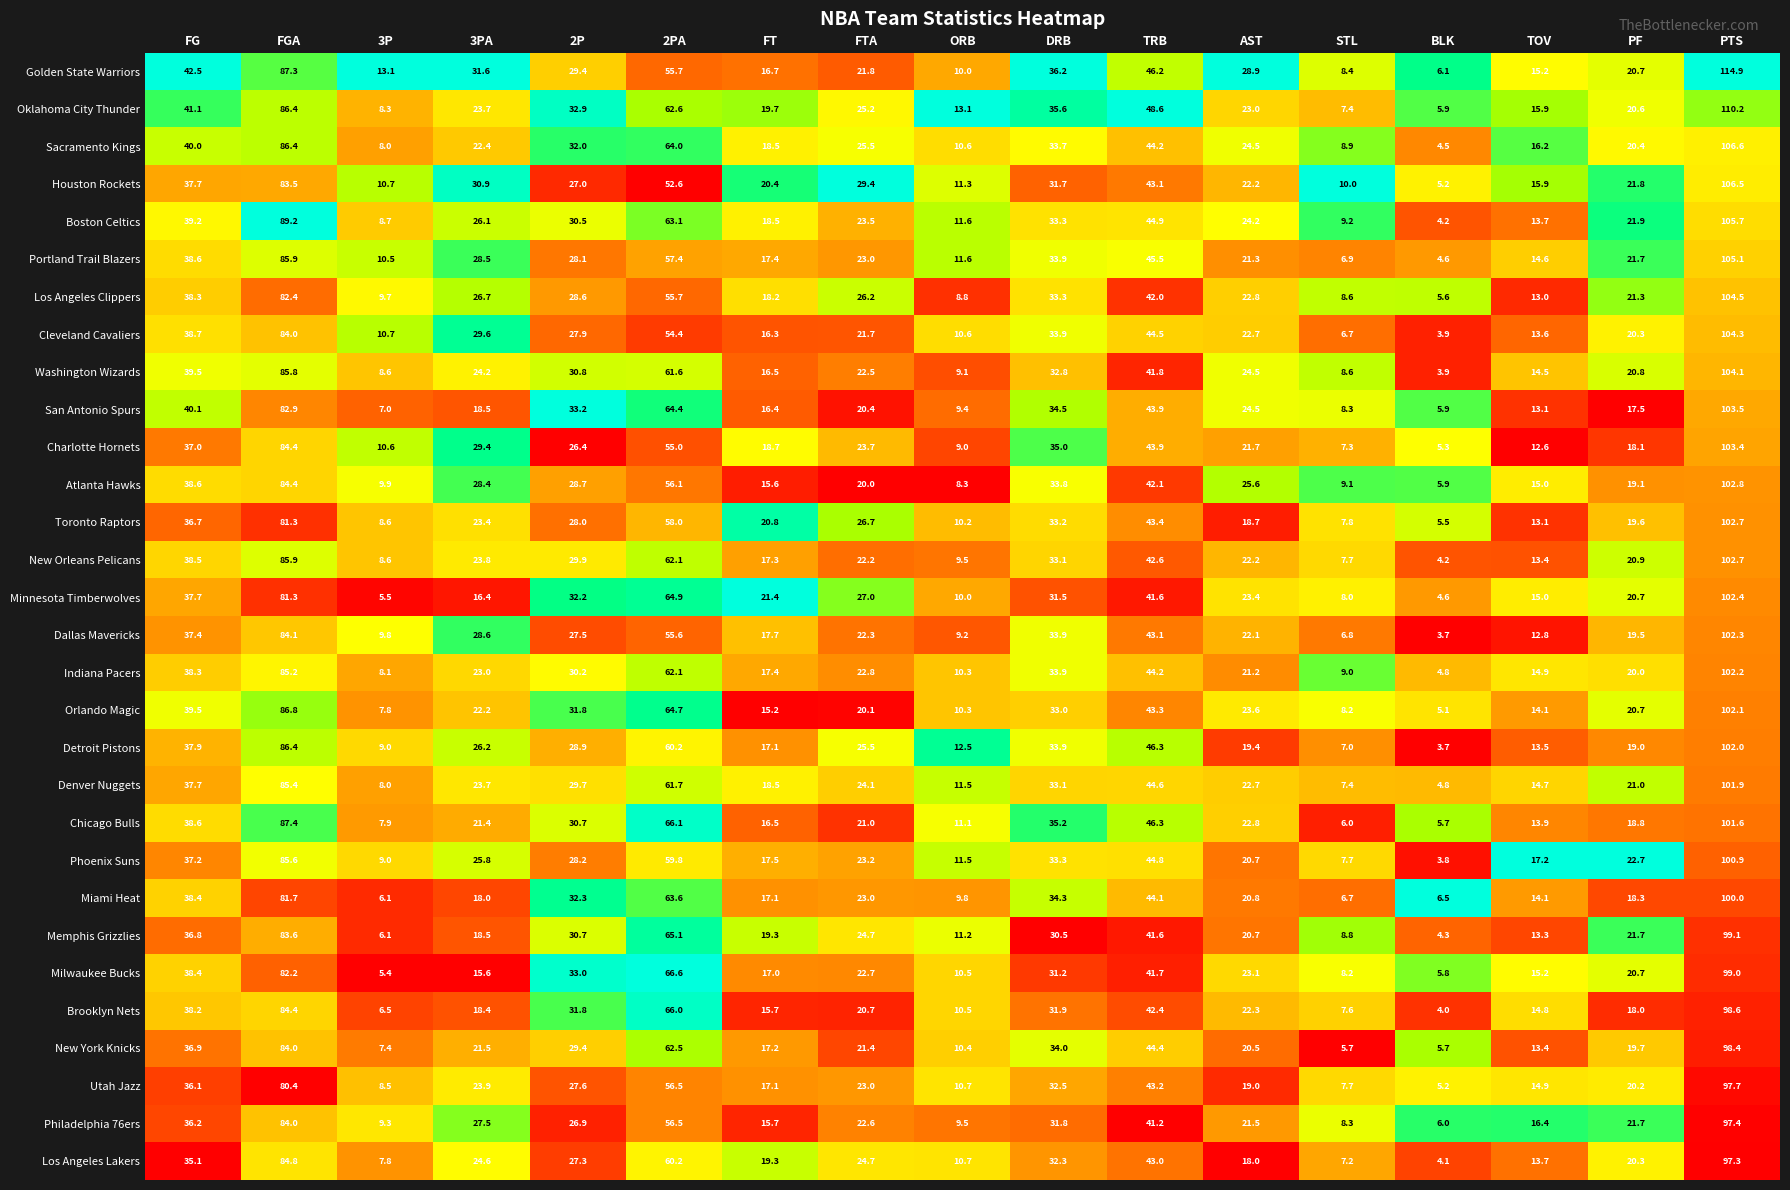

What is the sum of all Oklahoma City Thunder values?

580.2